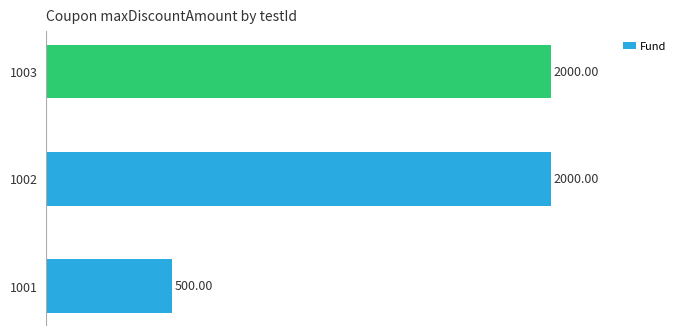

Between 1002 and 1001, which is larger?

1002